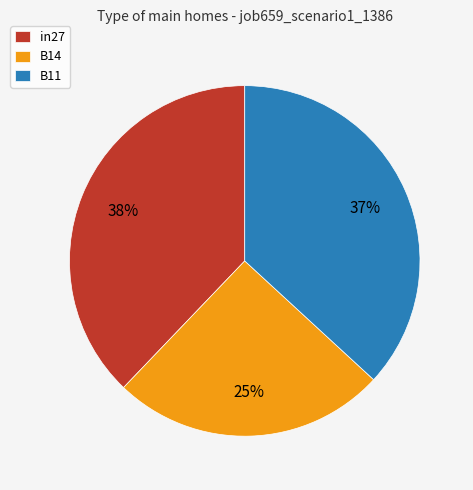

How many slices are in this pie chart?

3